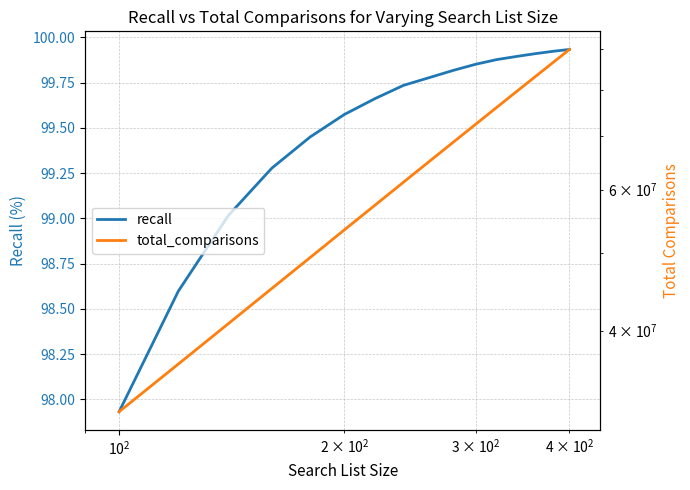

True or false: recall and total_comparisons intersect in this chart.

False